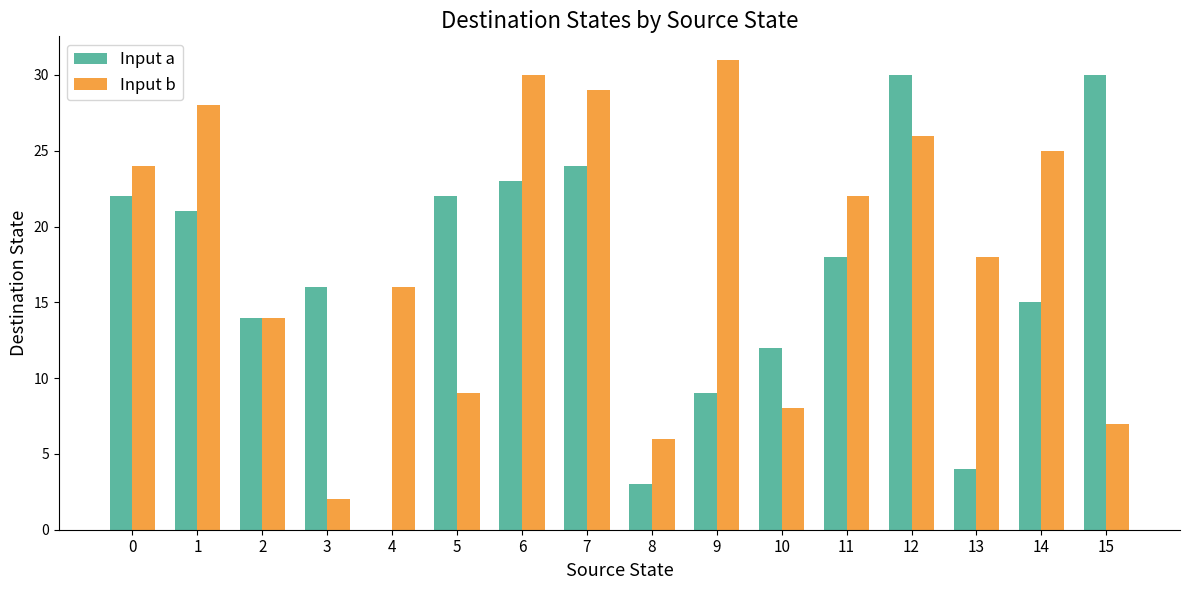

What value does the Input a series have at 11, to the nearest 10?

20